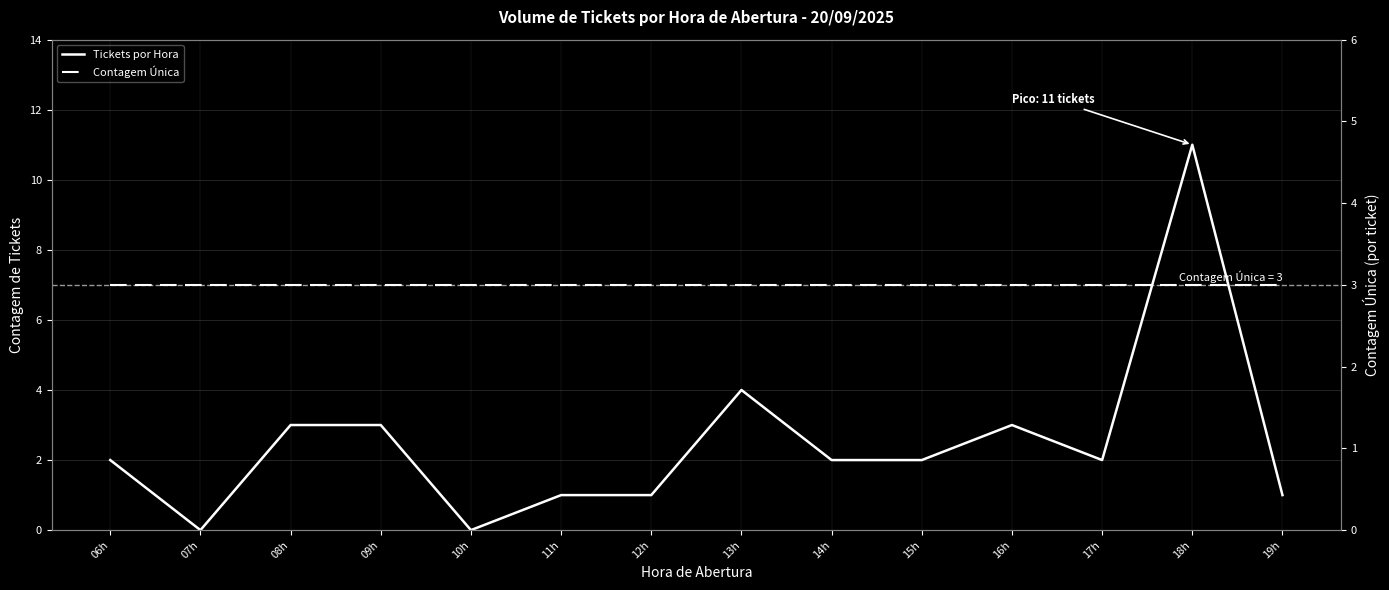

What is the maximum value shown in the chart?

11